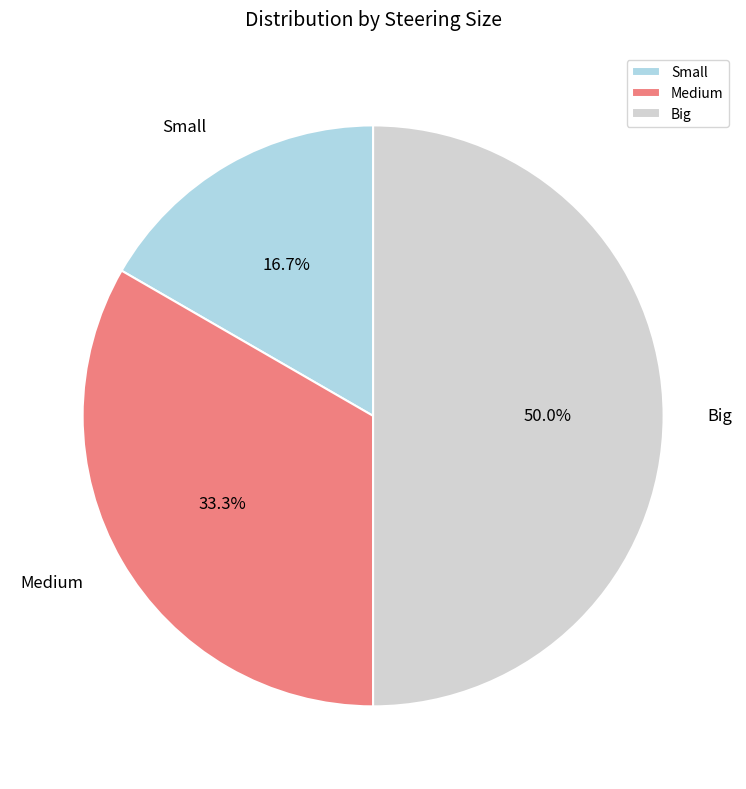

Which category has the smallest portion of the pie?

Small